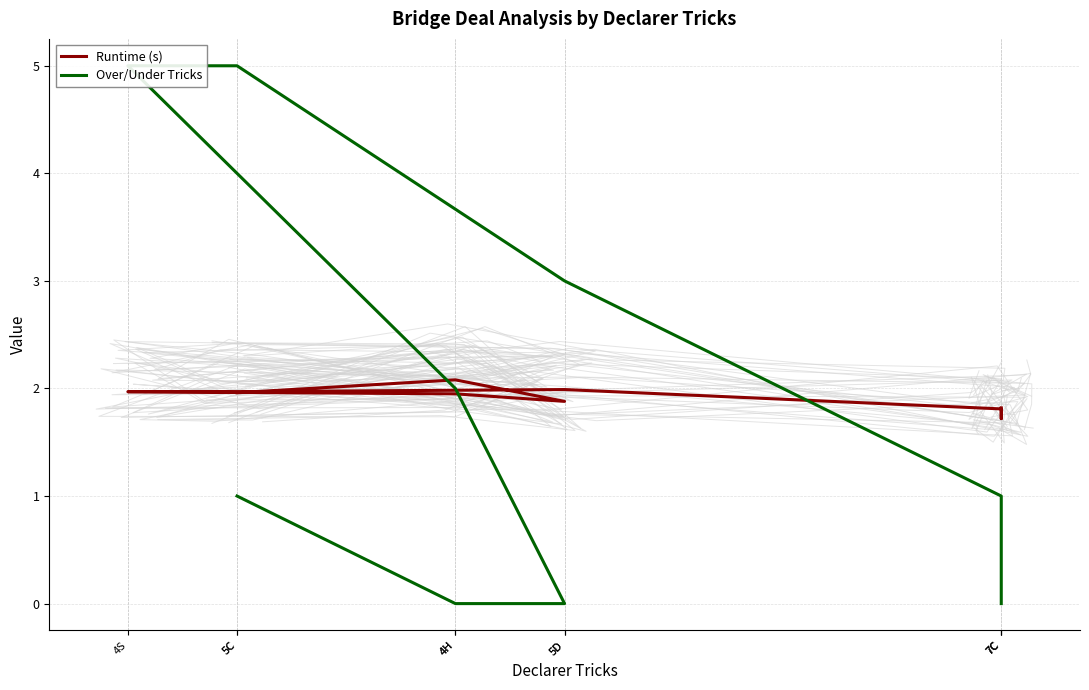

At which category is the sum across all series the highest?

4S